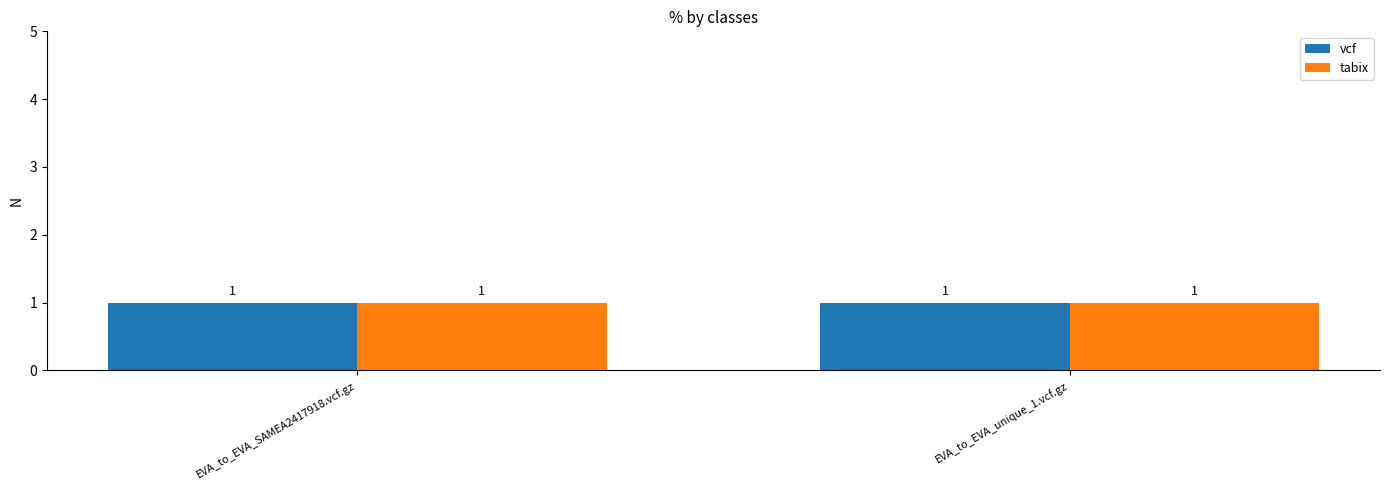

What is the minimum value for vcf?

1